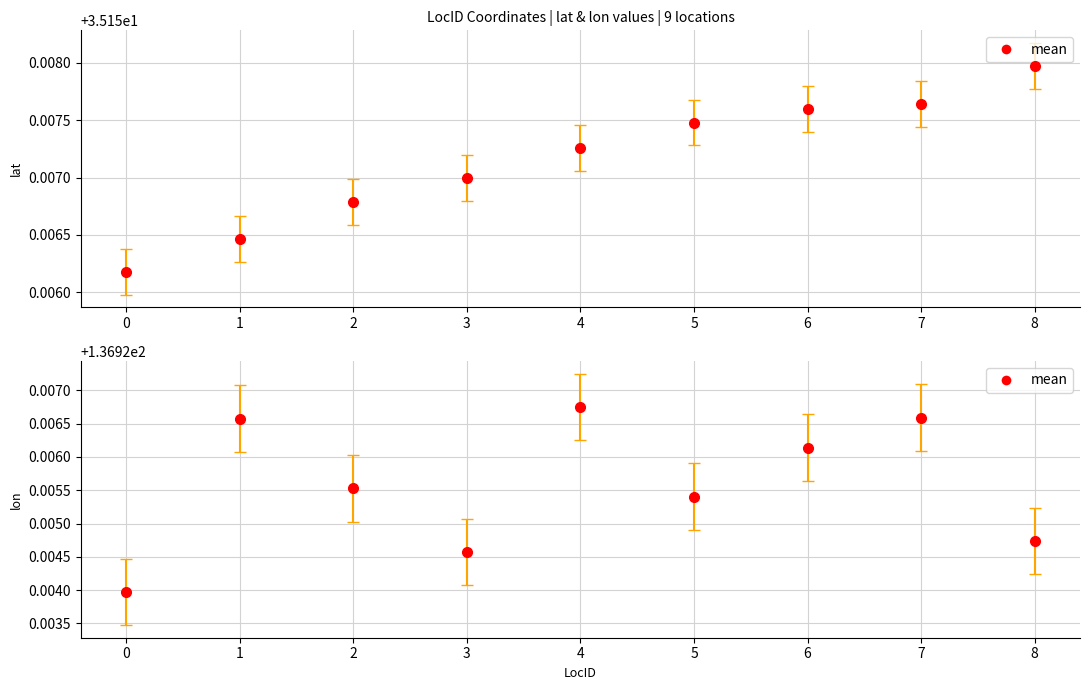

Rank the series by their average value, from lowest to highest.

lat, lon